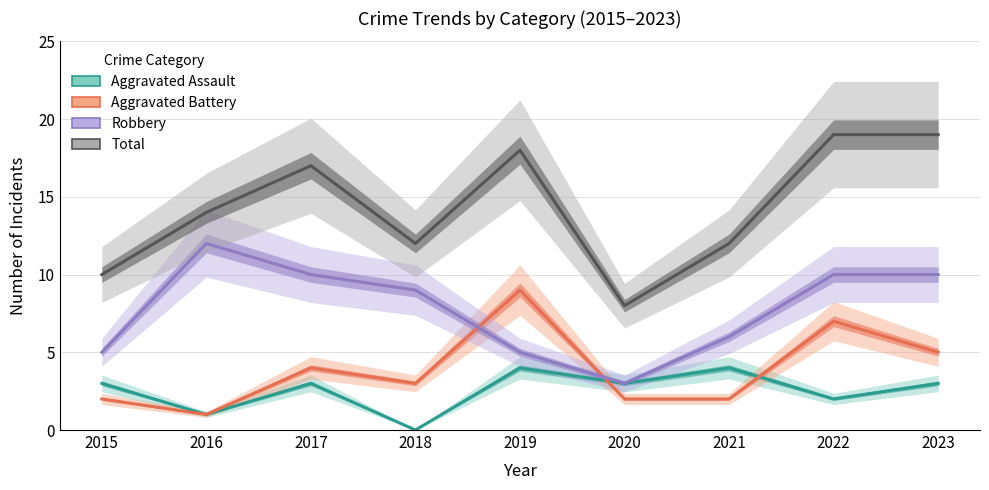

True or false: Aggravated Battery and Aggravated Assault cross at least once.

True